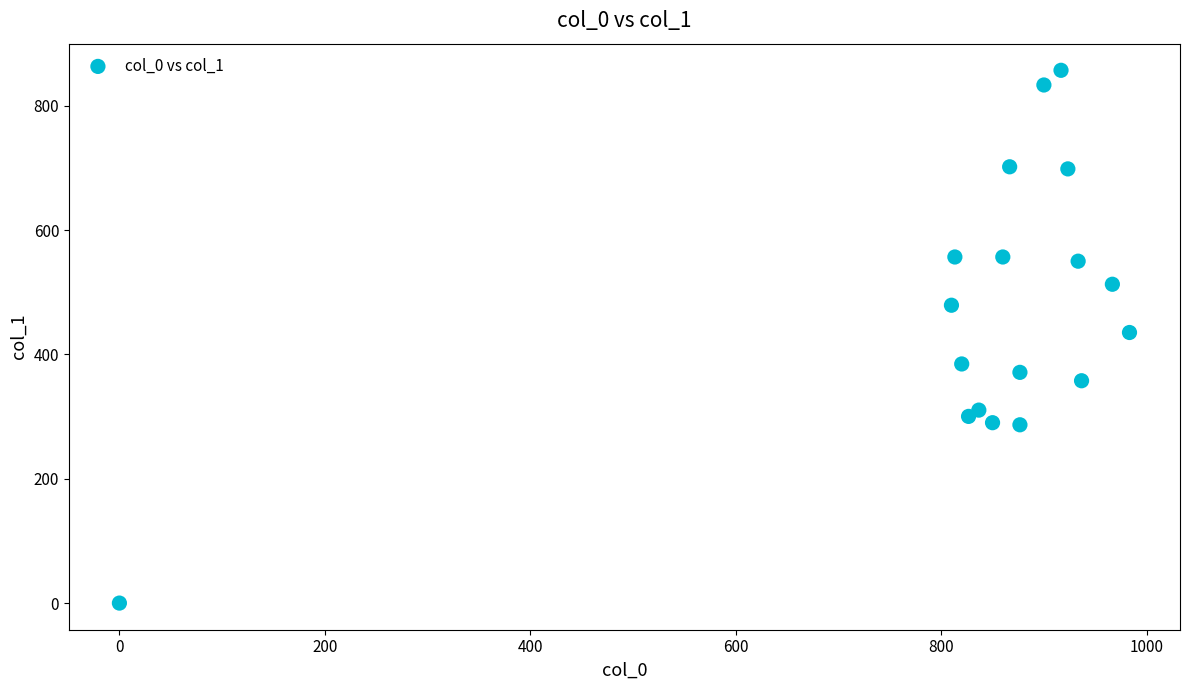

What is the range of X values (max minus min)?

983.3